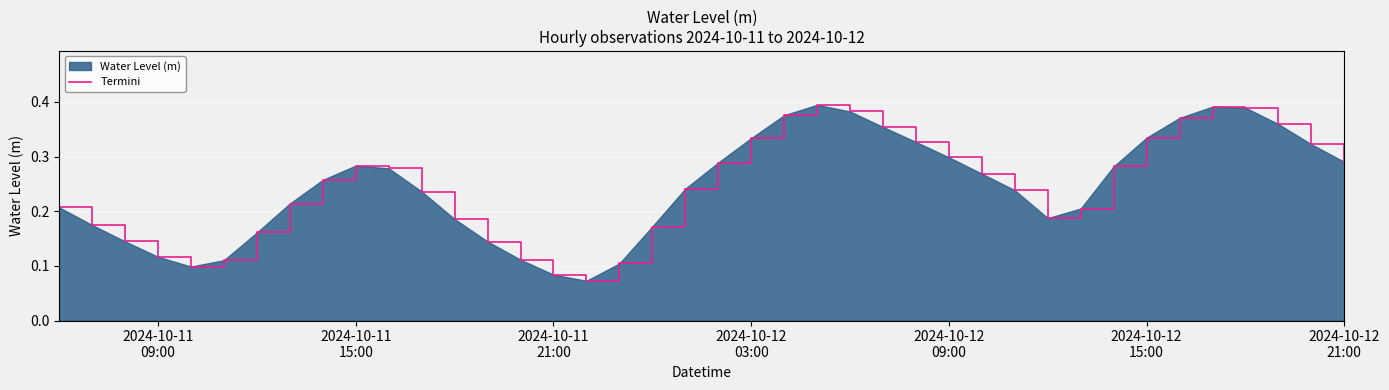

What is the average value?

0.2